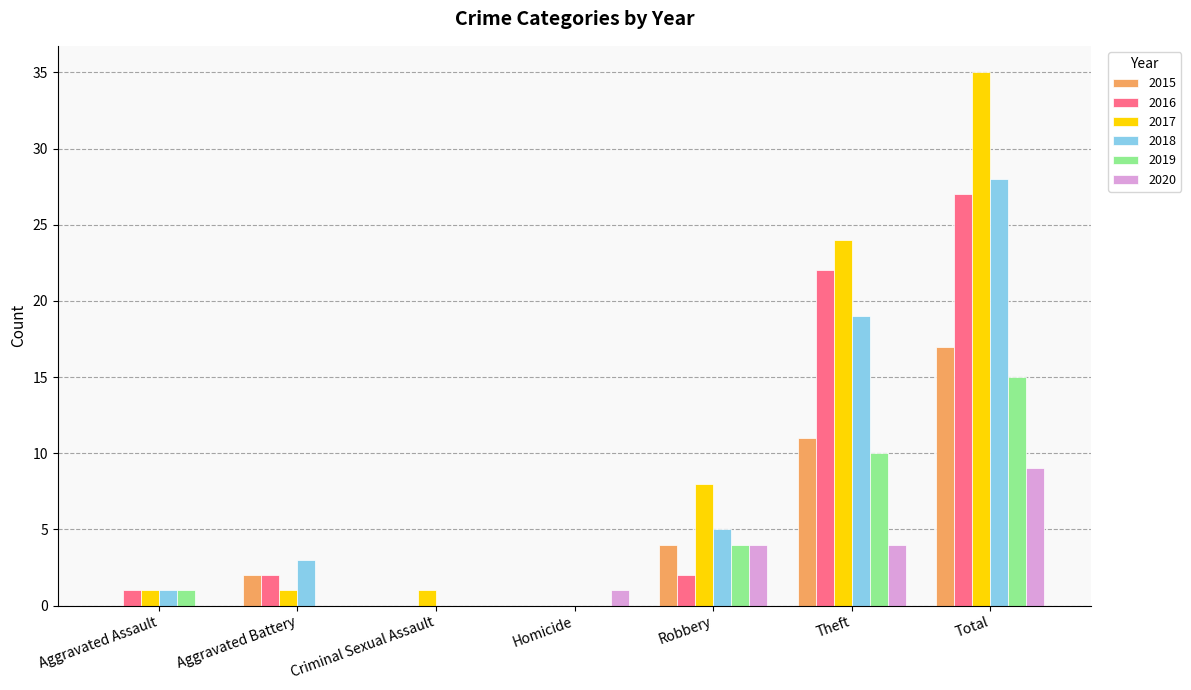

Is the value of 2015 at Aggravated Assault greater than the value of 2017 at Theft?

No